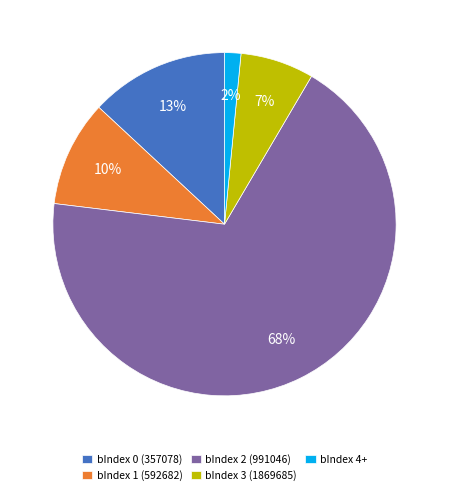

The bIndex 4+ slice represents 15% of the pie. True or false?

False